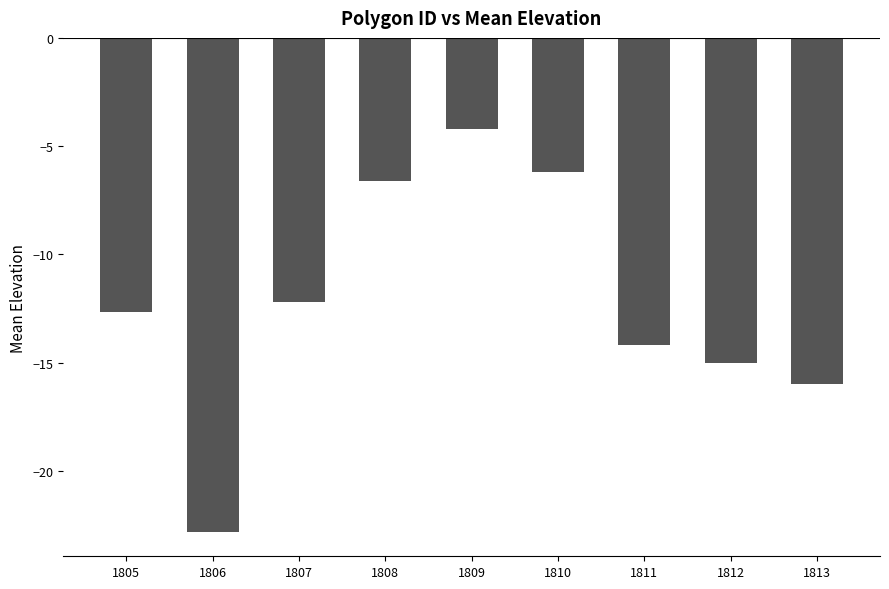

Reading right to left, what are all the values shown in this chart?

1813=-16.0	1812=-15.0	1811=-14.2	1810=-6.2	1809=-4.2	1808=-6.6	1807=-12.2	1806=-22.8	1805=-12.7